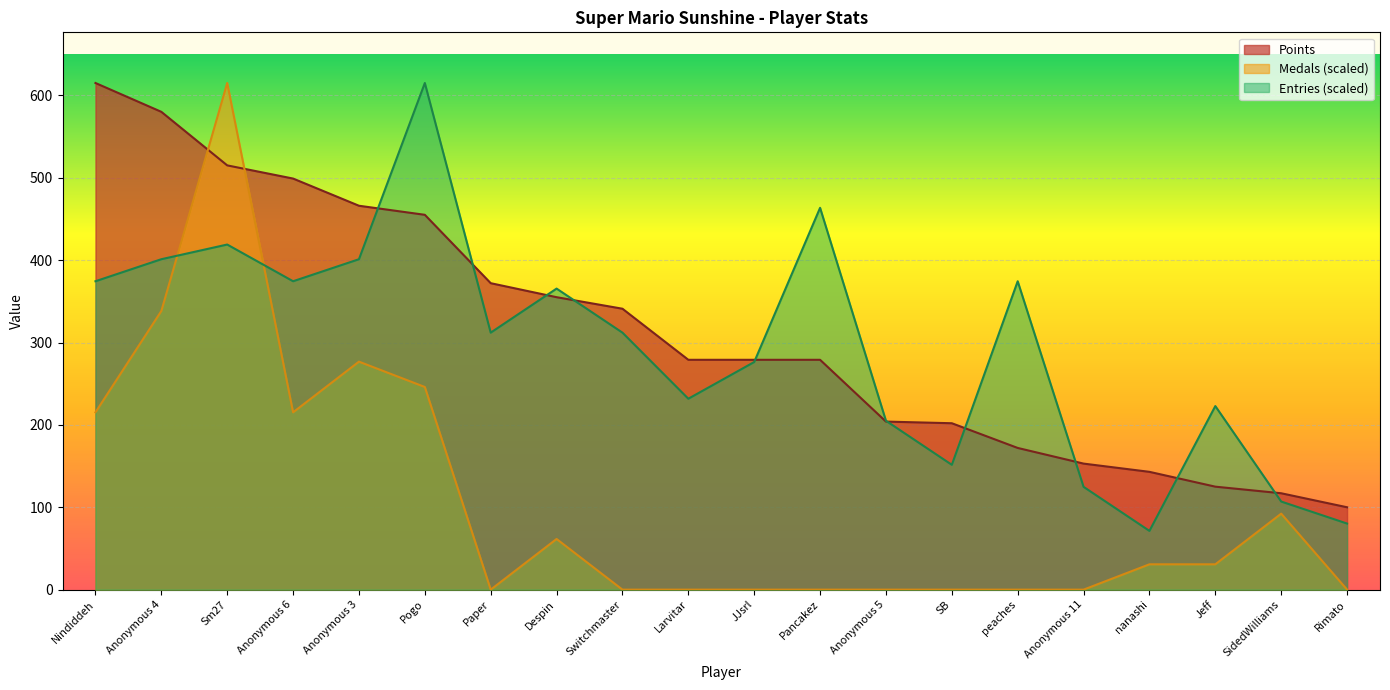

Which series ends up on top after the final intersection of Medals and Points?

Points